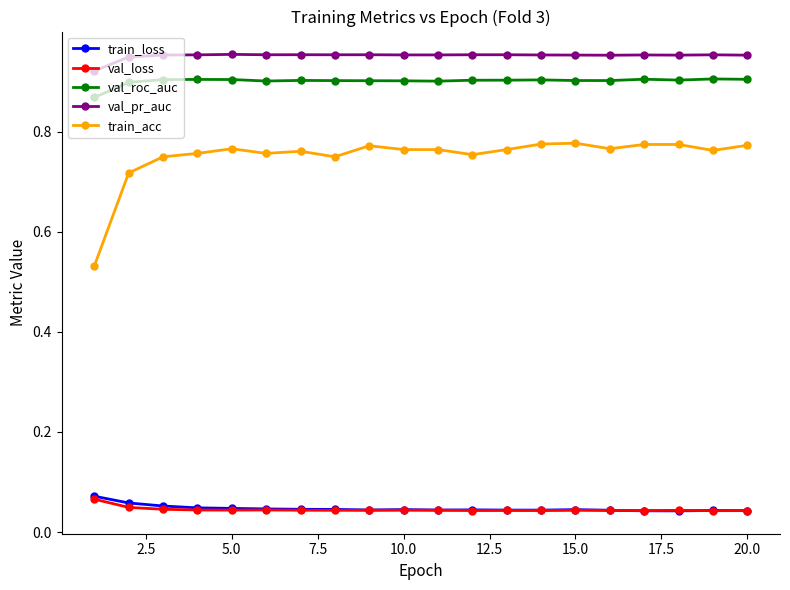

True or false: val_pr_auc and train_loss cross at least once.

False